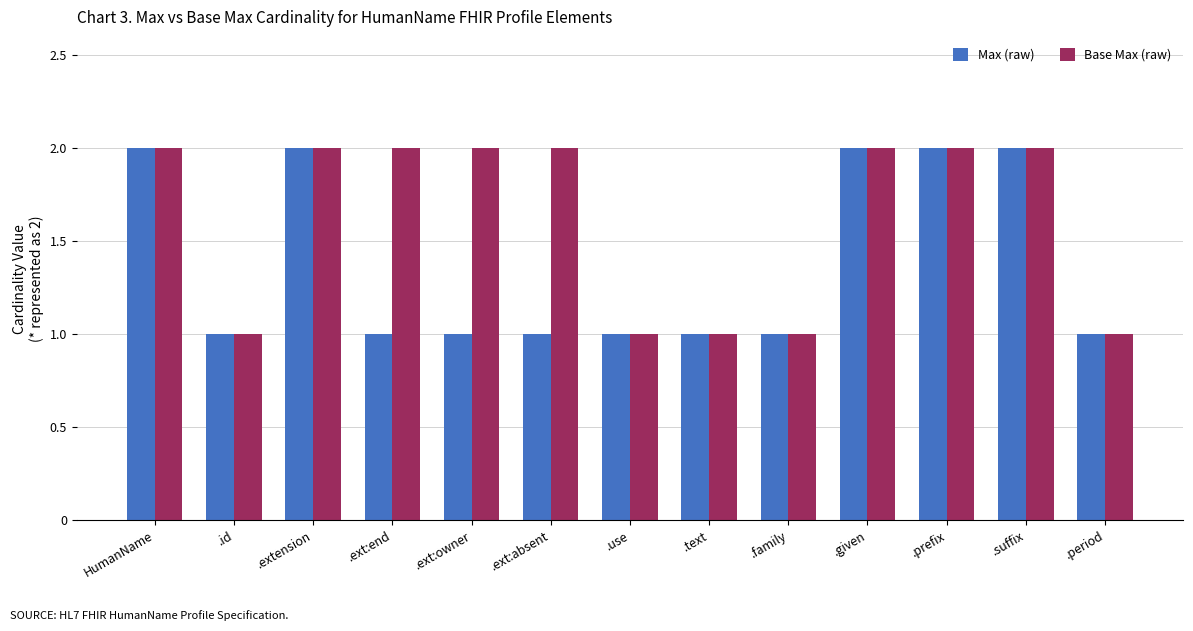

Which series changed the most between .ext:end and .family?

Base Max (raw)